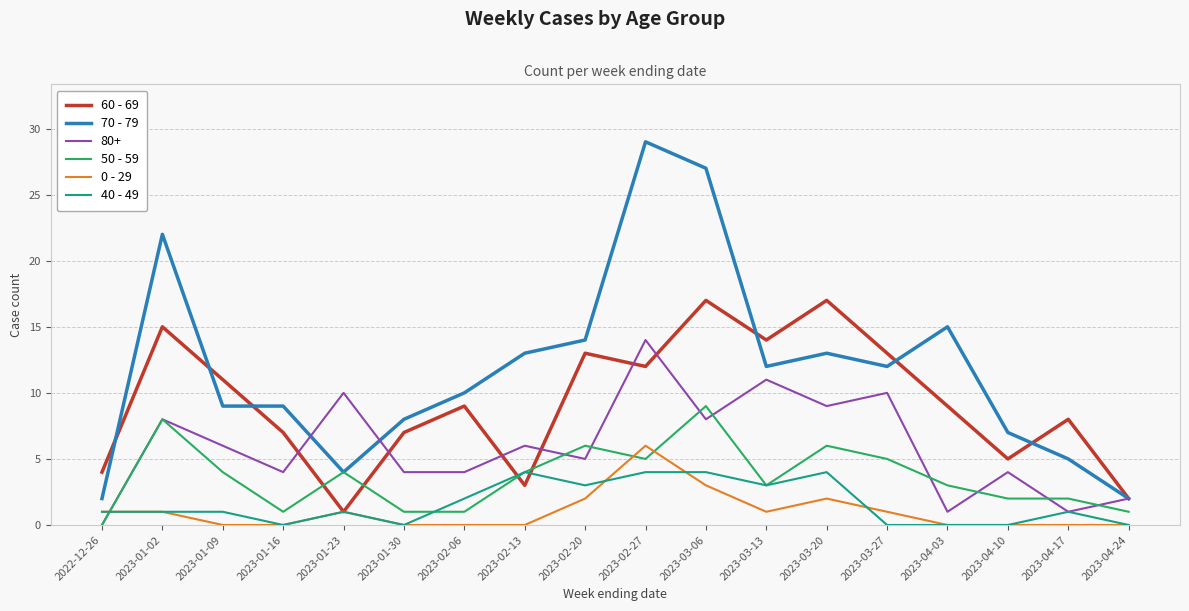

What is the maximum value for 60 - 69?

17